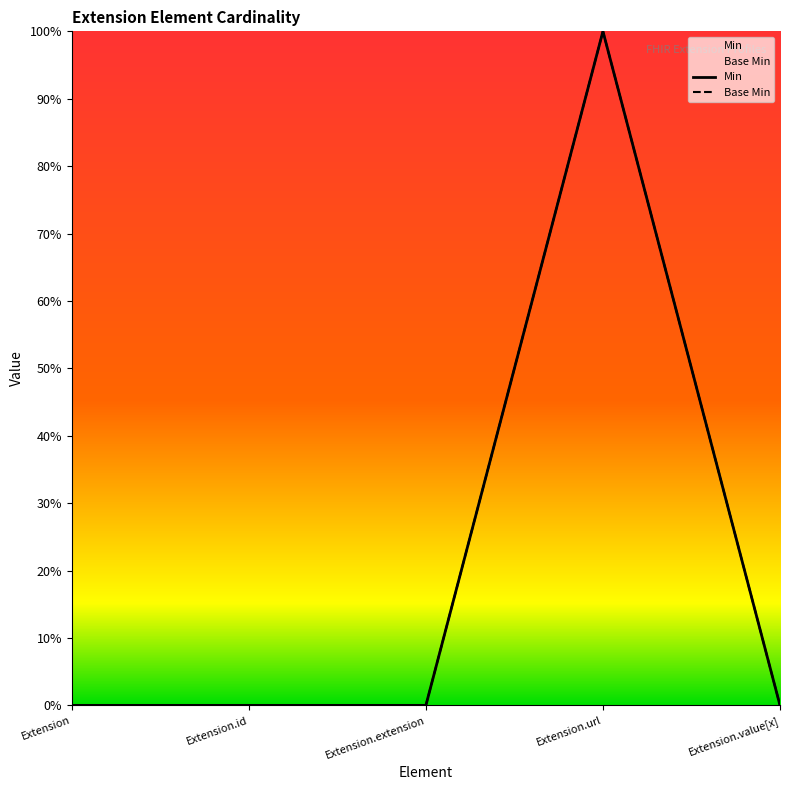

Which series has the largest total across all categories?

Min